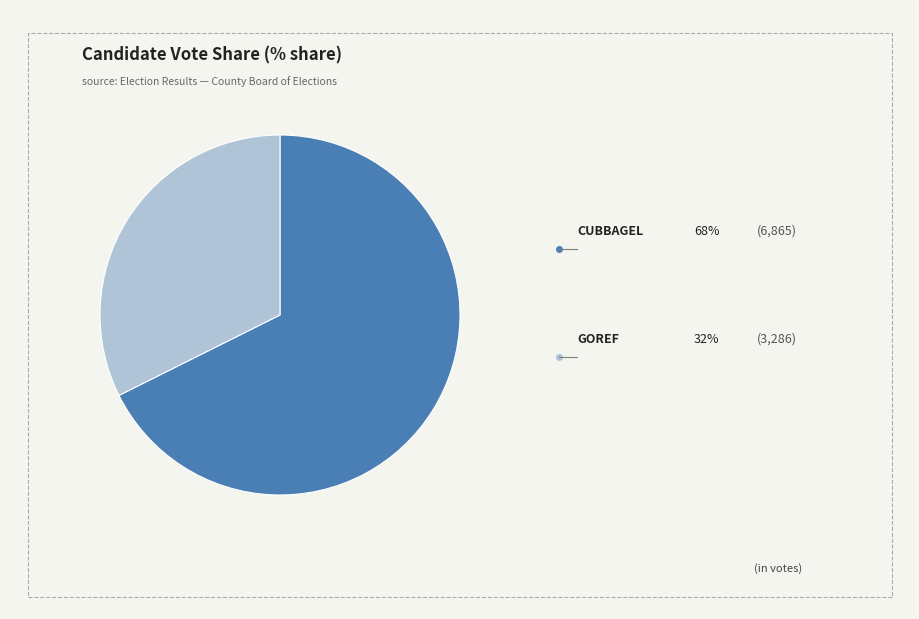

Is there any slice that represents more than half of the pie?

Yes